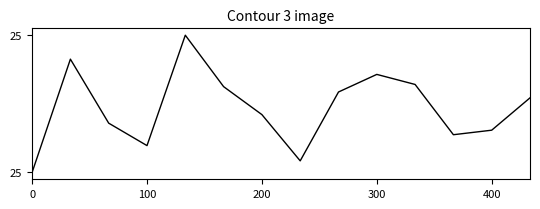

Does the chart display data point markers on the line(s)?

No